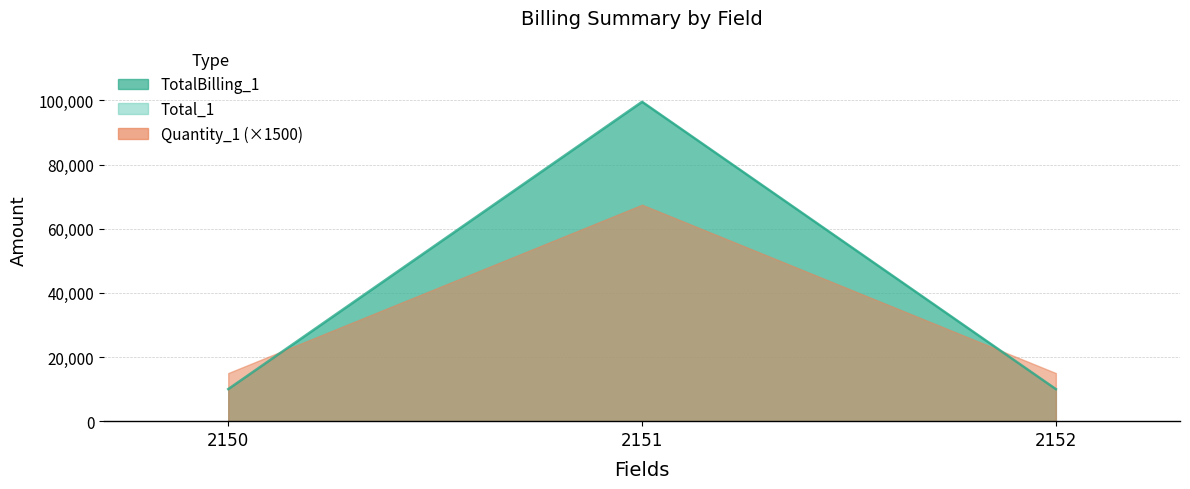

Is the value of TotalBilling_1 at 2151 greater than the value of Quantity_1 at 2151?

Yes